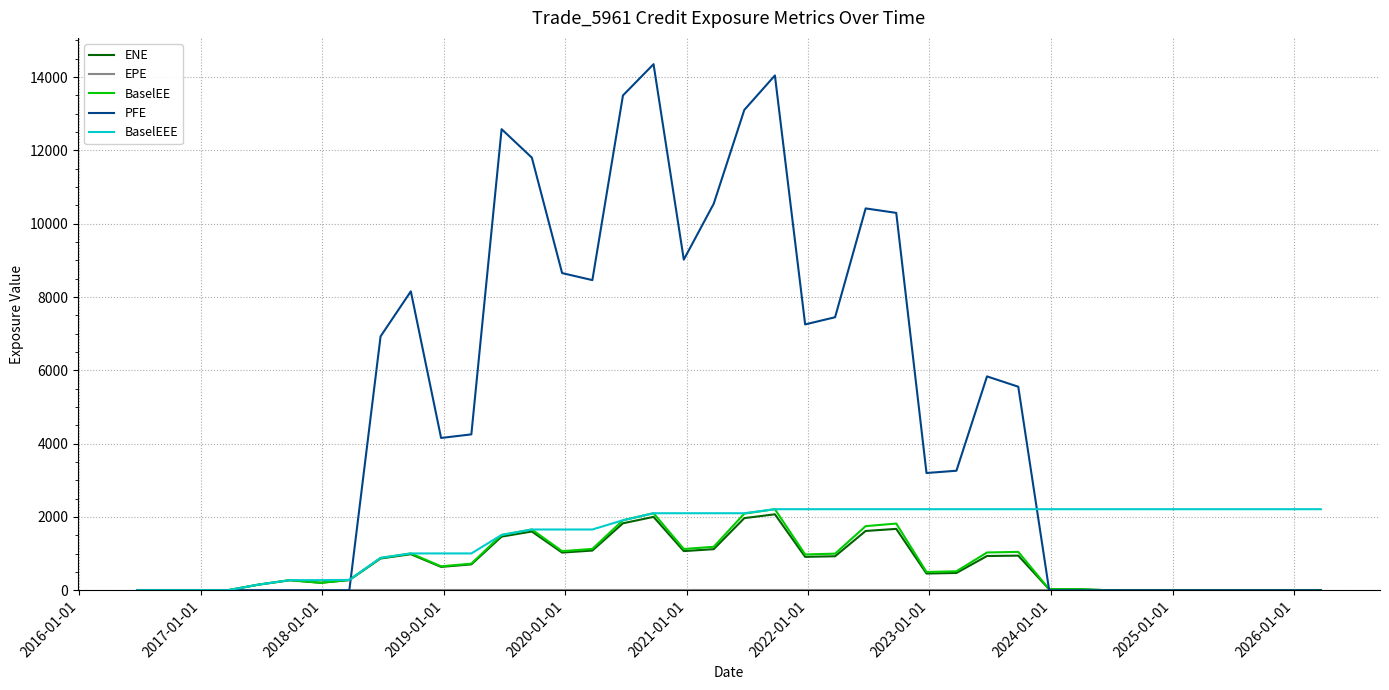

Which series has the largest total across all categories?

PFE